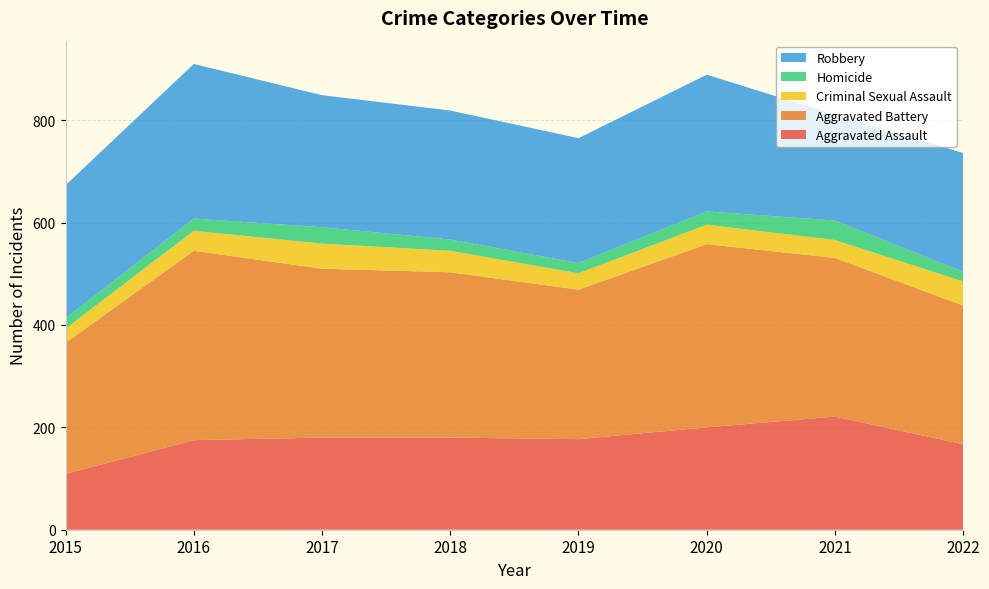

Reading left to right, transcribe all the data shown in this chart.

Aggravated Assault: 2015=109	2016=175	2017=180	2018=180	2019=177	2020=200	2021=221	2022=167
Aggravated Battery: 2015=256	2016=370	2017=330	2018=323	2019=292	2020=358	2021=310	2022=271
Criminal Sexual Assault: 2015=28	2016=39	2017=49	2018=42	2019=32	2020=38	2021=35	2022=47
Homicide: 2015=20	2016=24	2017=32	2018=22	2019=20	2020=26	2021=38	2022=19
Robbery: 2015=260	2016=302	2017=258	2018=252	2019=244	2020=267	2021=207	2022=232